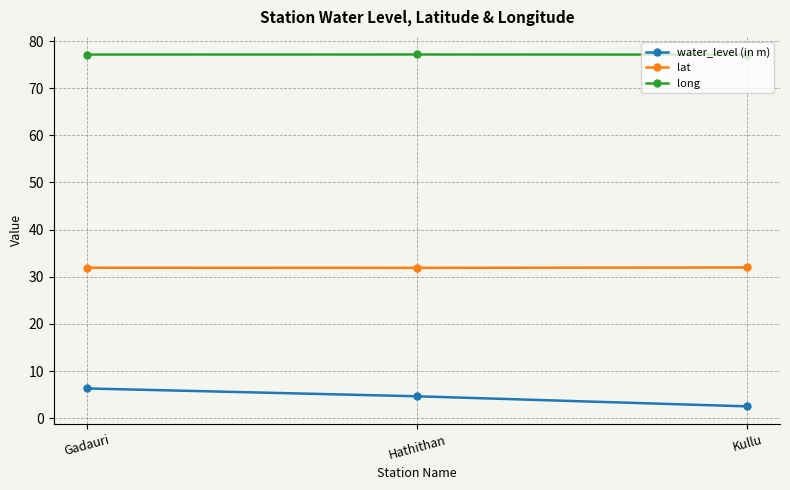

Which series has the largest total across all categories?

long